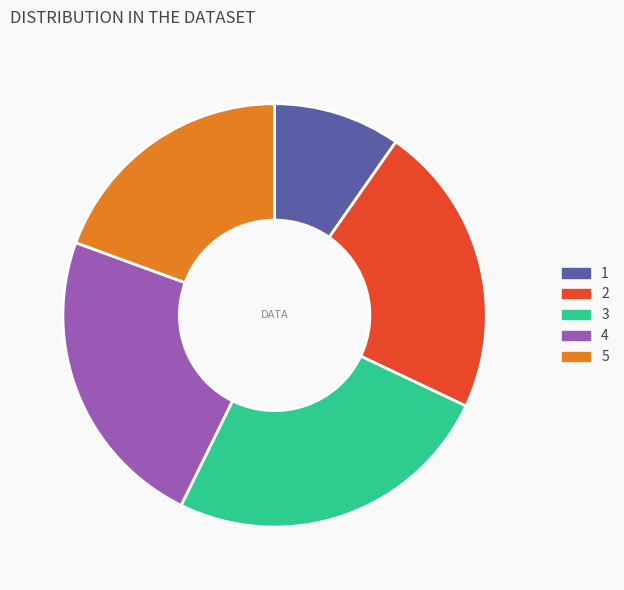

Is there any slice that represents more than half of the pie?

No